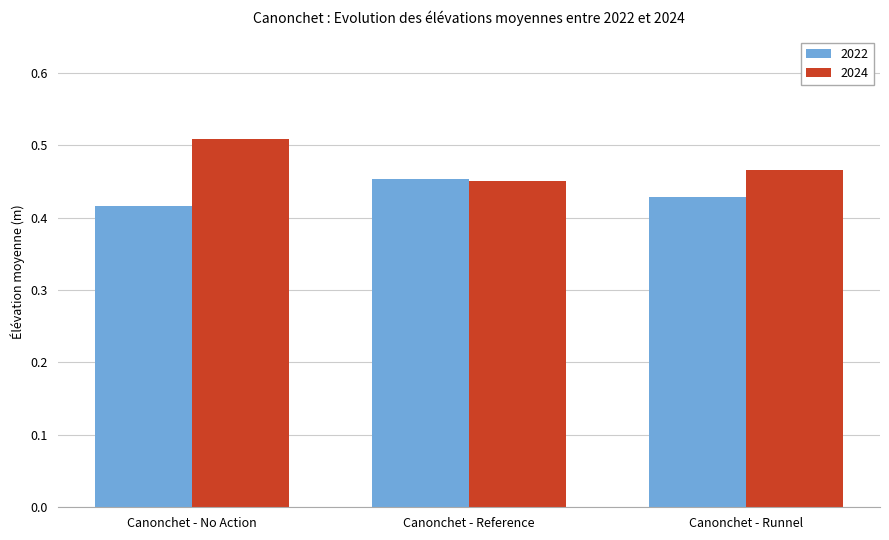

Which series has the largest range (max minus min)?

2024